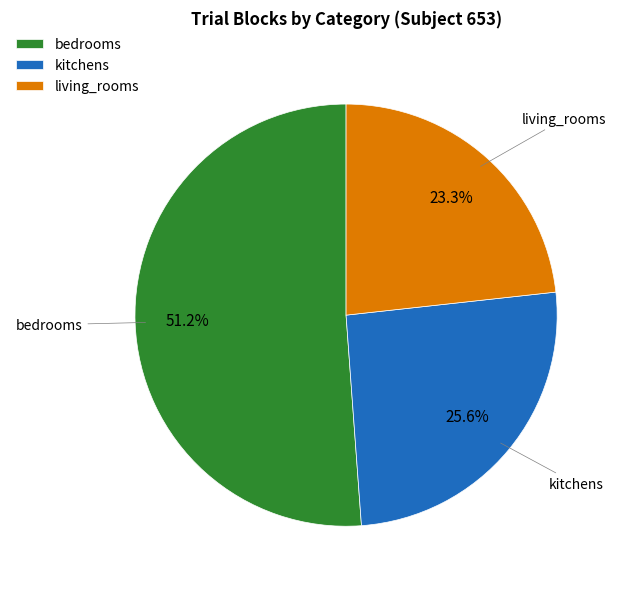

What is the ratio of the value at kitchens to the value at living_rooms?

1.1